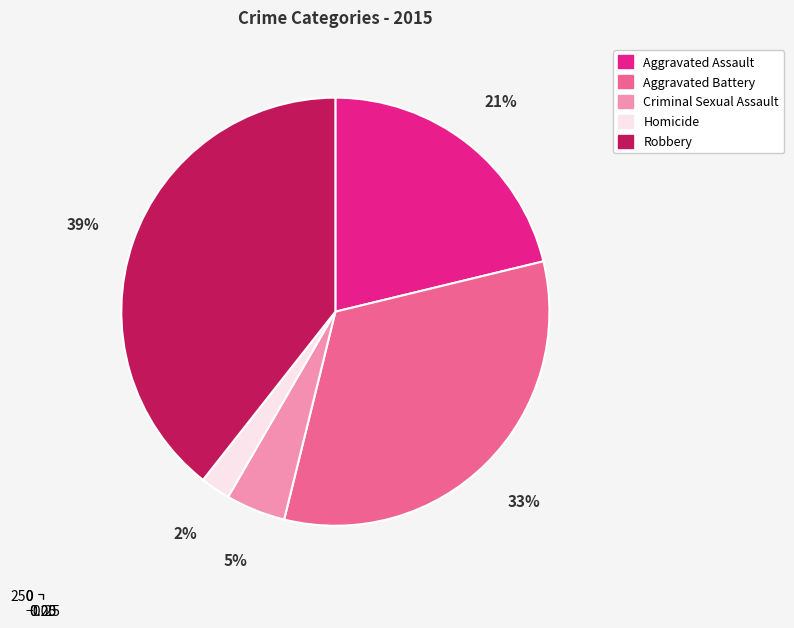

Is there any slice that represents more than half of the pie?

No